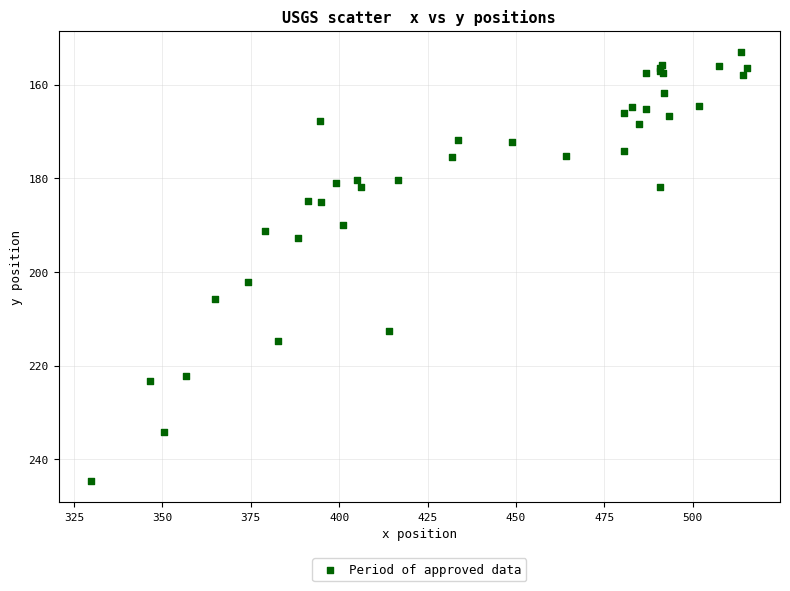

What Y value in the scatter plot is closest to 198?

202.2